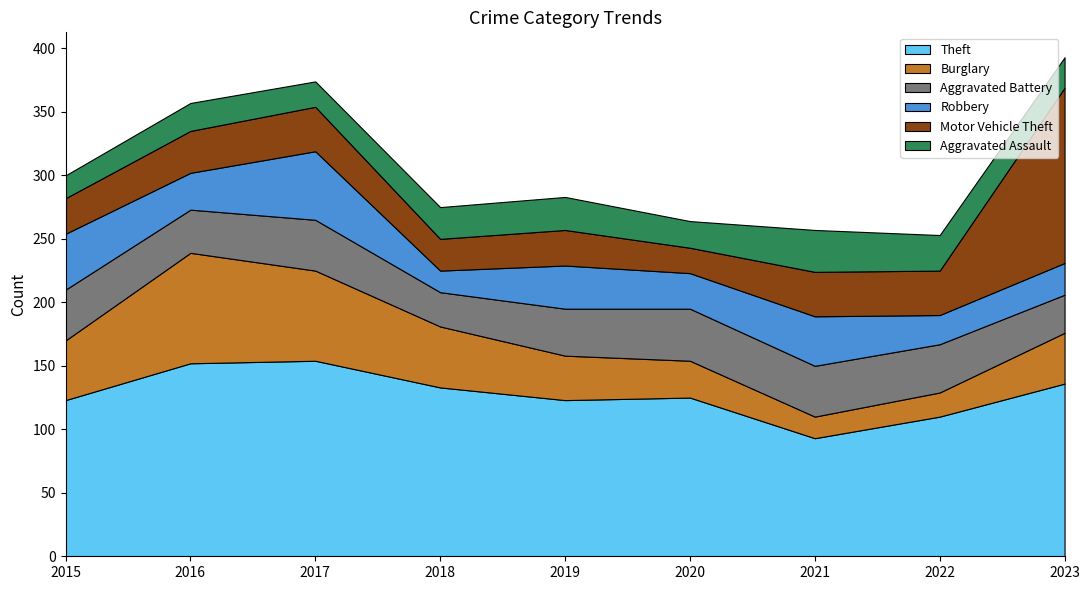

Reading left to right, what are all the values shown in this chart?

Theft: 2015=123	2016=152	2017=154	2018=133	2019=123	2020=125	2021=93	2022=110	2023=136
Burglary: 2015=47	2016=87	2017=71	2018=48	2019=35	2020=29	2021=17	2022=19	2023=40
Aggravated Battery: 2015=40	2016=34	2017=40	2018=27	2019=37	2020=41	2021=40	2022=38	2023=30
Robbery: 2015=44	2016=29	2017=54	2018=17	2019=34	2020=28	2021=39	2022=23	2023=25
Motor Vehicle Theft: 2015=28	2016=33	2017=35	2018=25	2019=28	2020=20	2021=35	2022=35	2023=138
Aggravated Assault: 2015=18	2016=22	2017=20	2018=25	2019=26	2020=21	2021=33	2022=28	2023=24